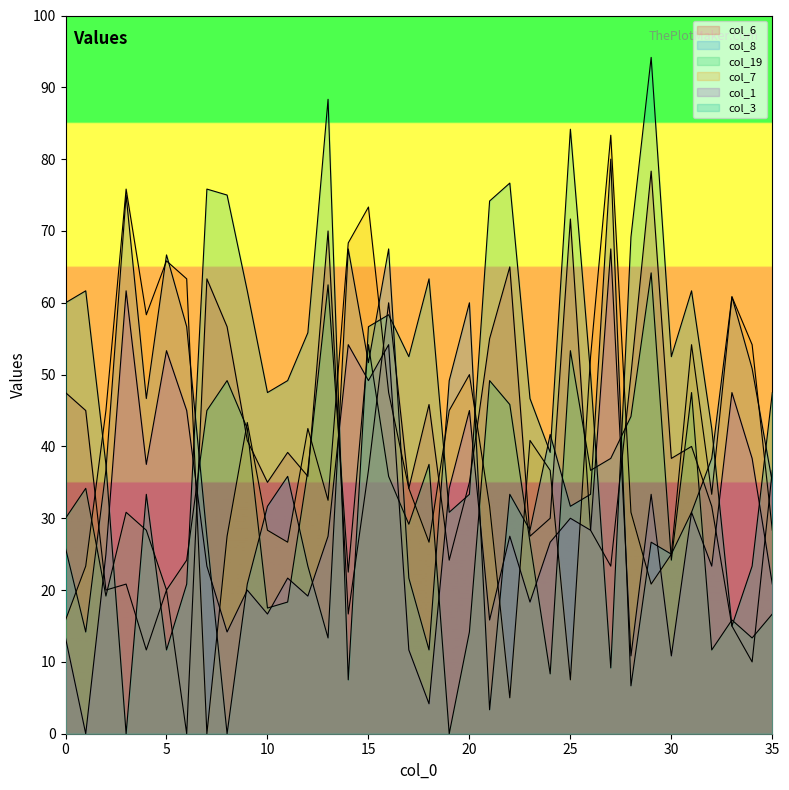

How many values in col_1 are above zero?

35